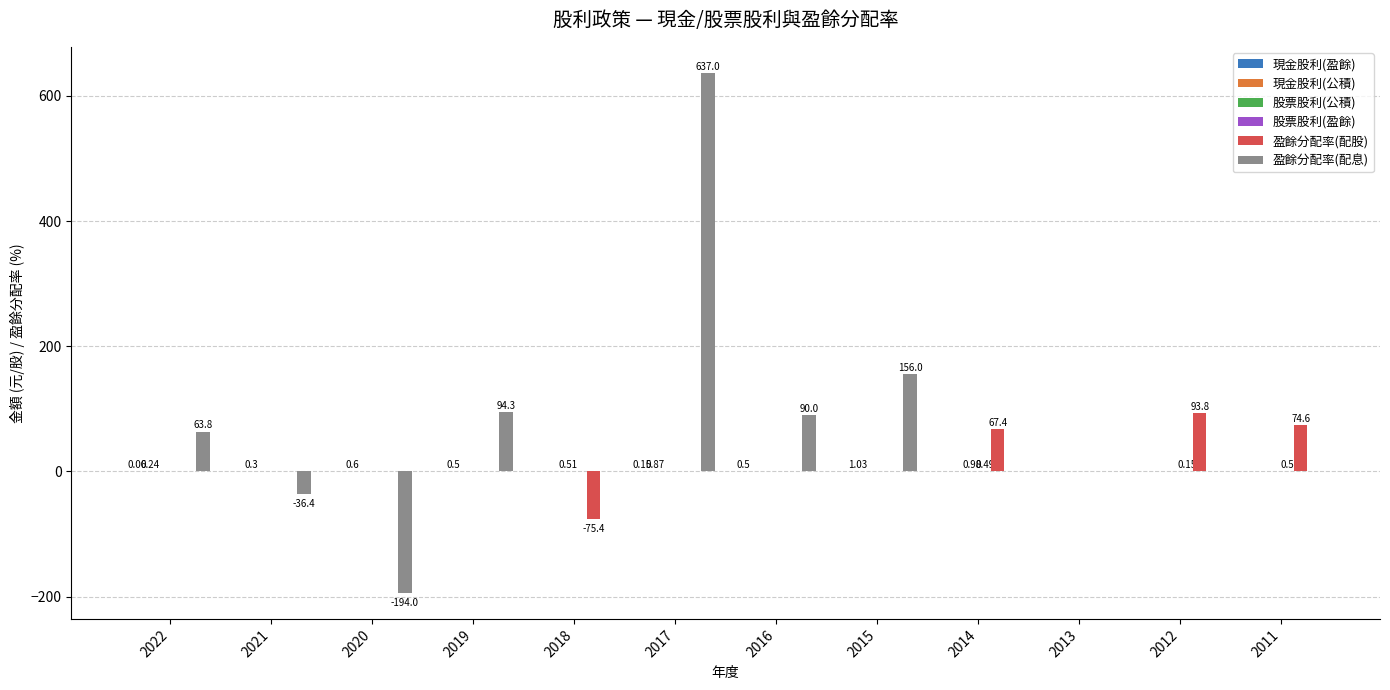

At which category is the sum across all series the highest?

2017